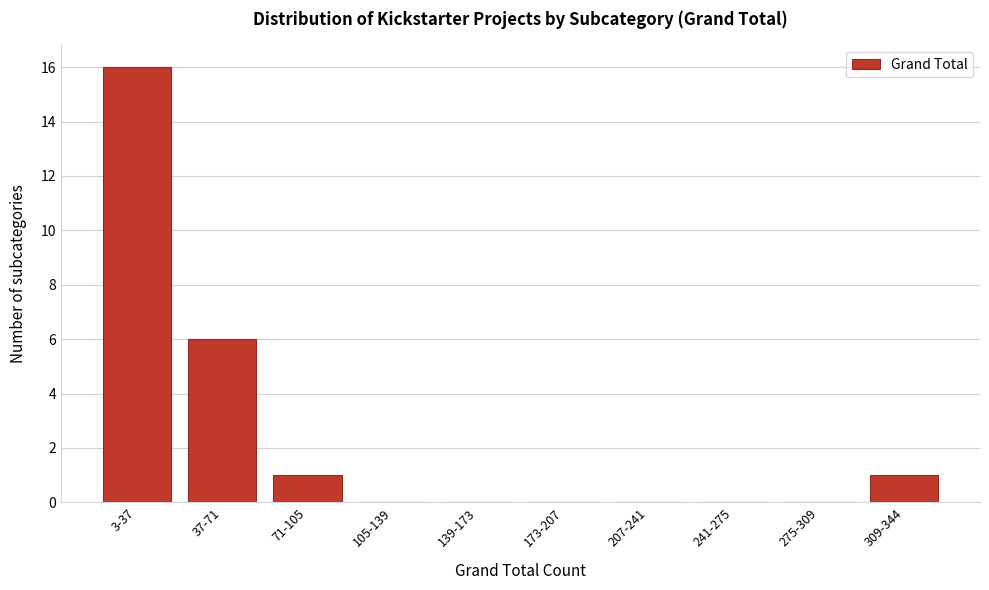

Reading right to left, what are all the values shown in this chart?

309-344=1	275-309=0	241-275=0	207-241=0	173-207=0	139-173=0	105-139=0	71-105=1	37-71=6	3-37=16